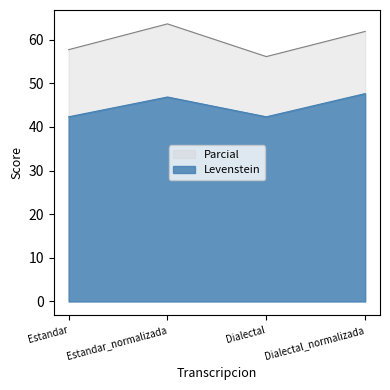

Where does the Levenstein series first go above 46?

Estandar_normalizada